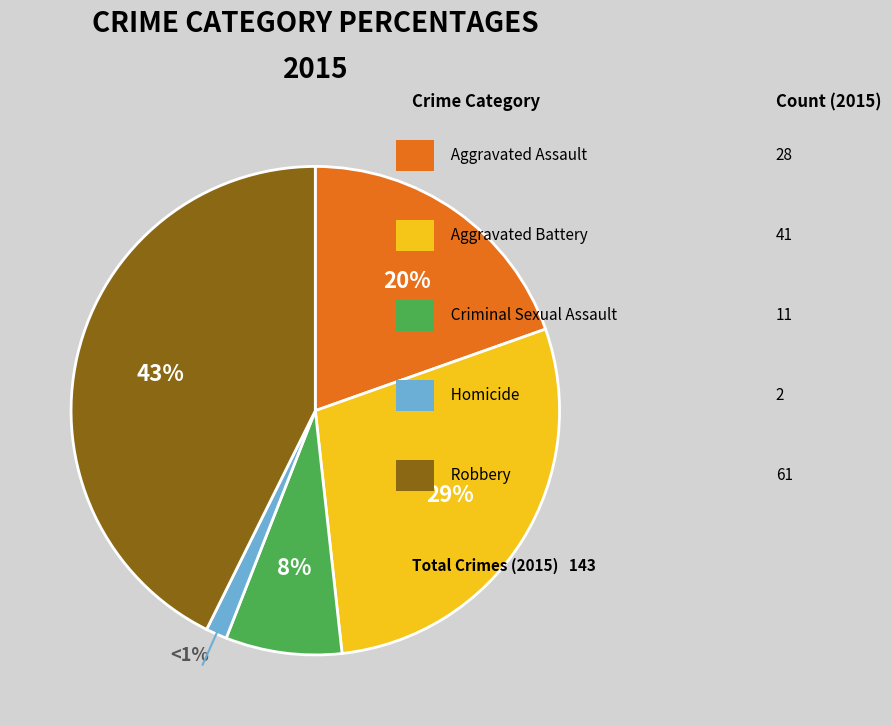

To the nearest percent, what portion does Homicide represent?

1%